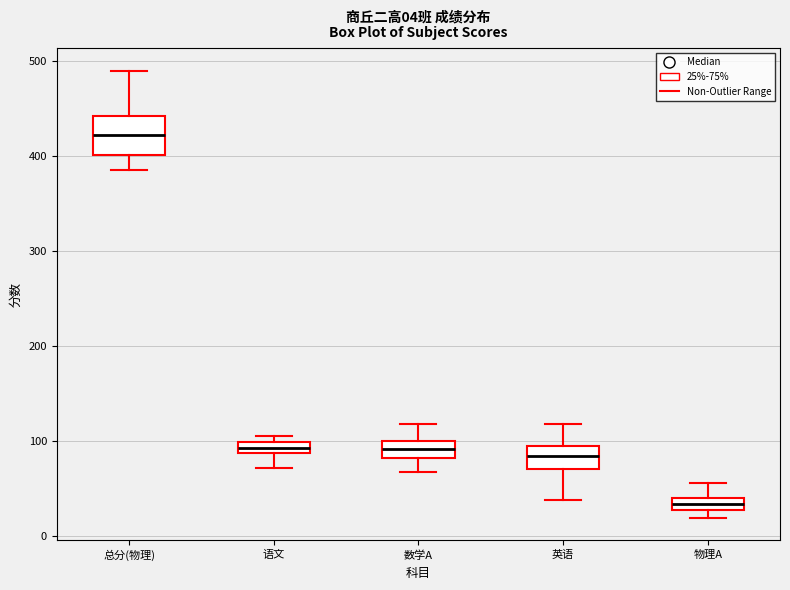

Comparing the boxes themselves (not the whiskers), which one is the tallest?

总分(物理)